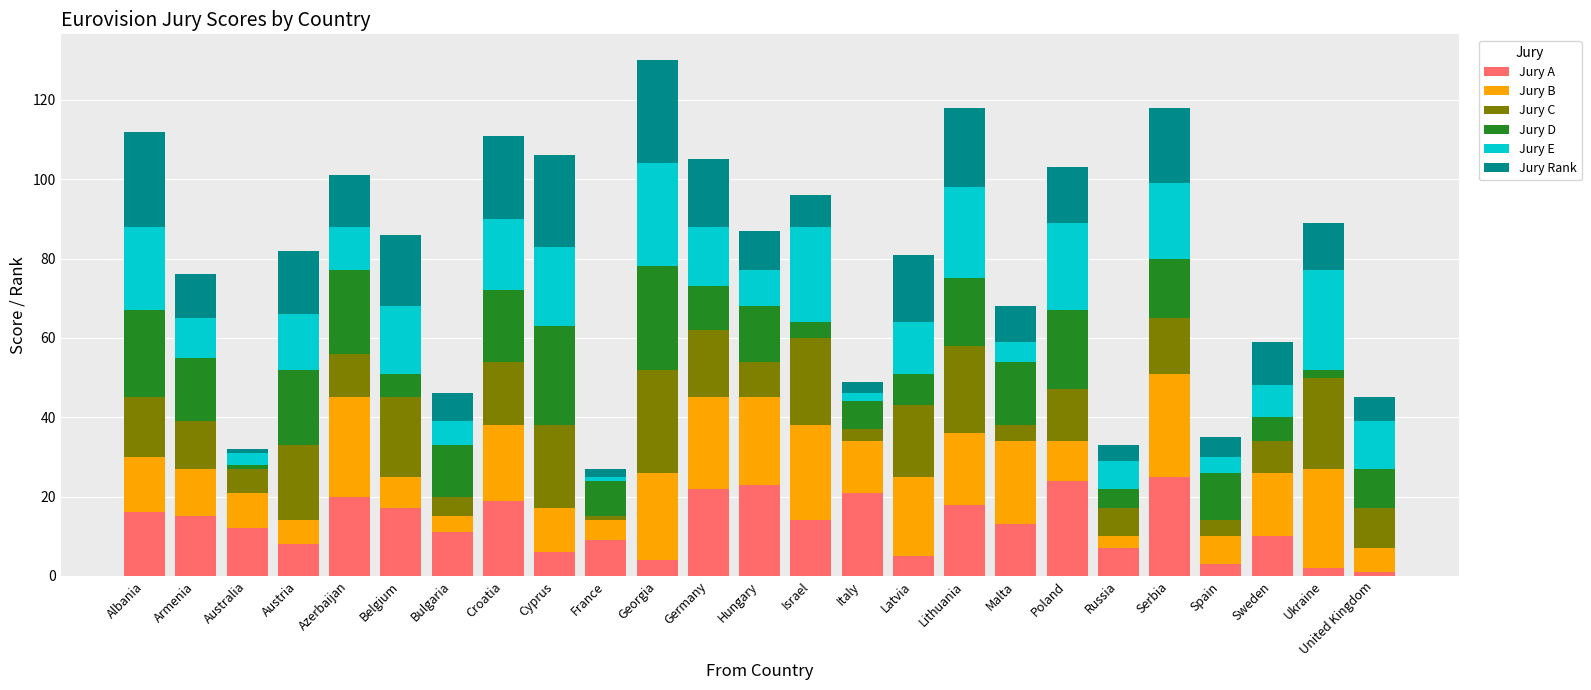

What is the highest value of the Jury A series?

25